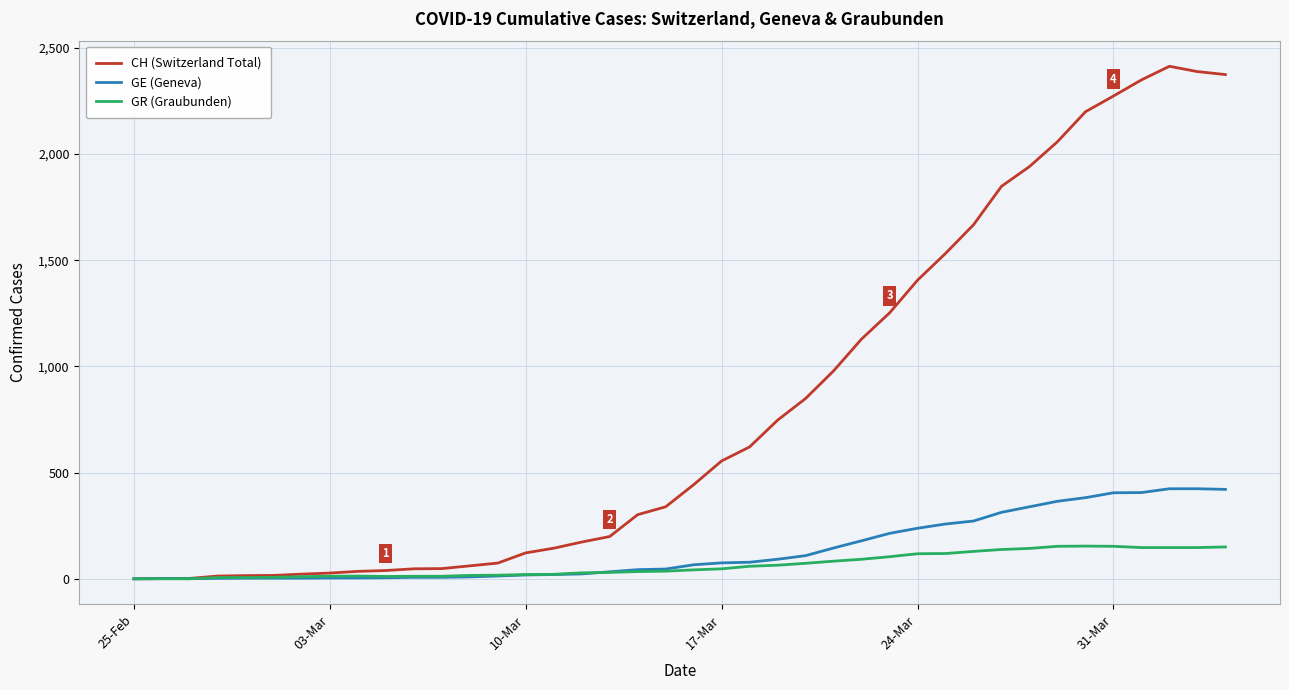

Rank the series by their maximum value, from lowest to highest.

GR (Graubunden), GE (Geneva), CH (Switzerland Total)